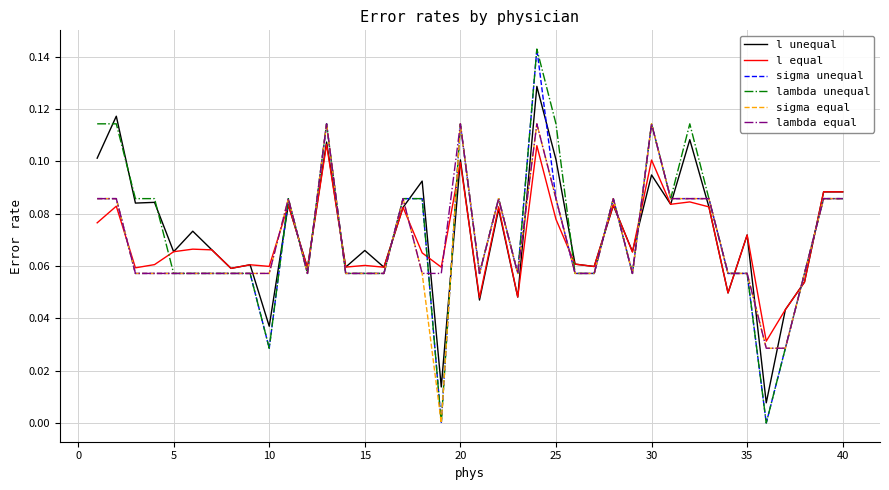

True or false: sigma unequal and l unequal cross at least once.

True